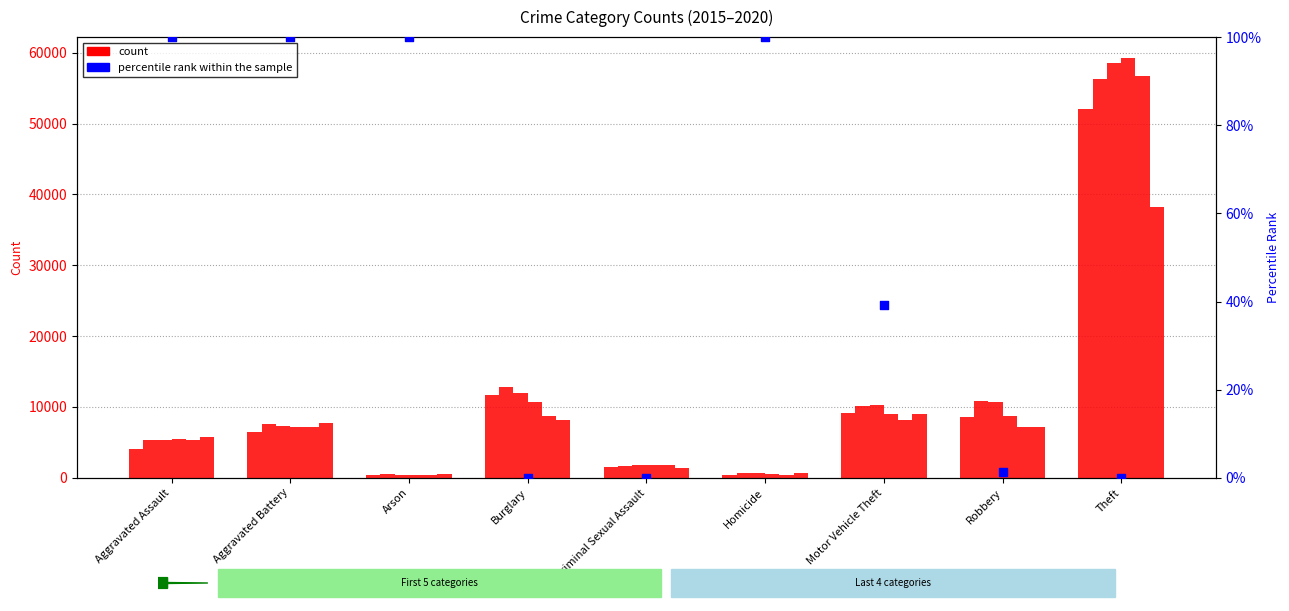

What is the change in value from Aggravated Battery to Criminal Sexual Assault?

-100.0